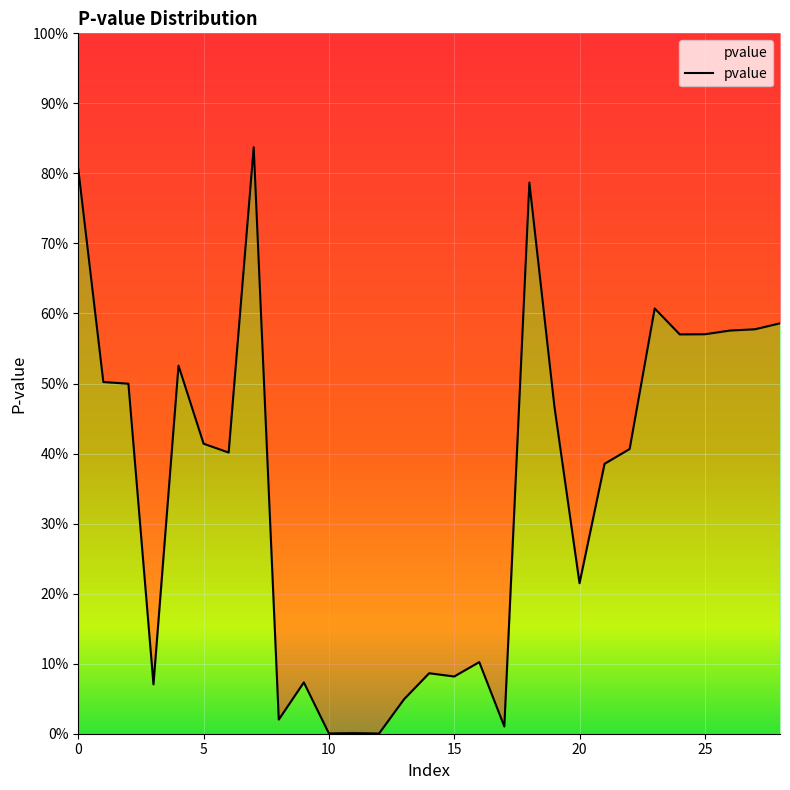

True or false: the data shows 0.5 at 4.

True